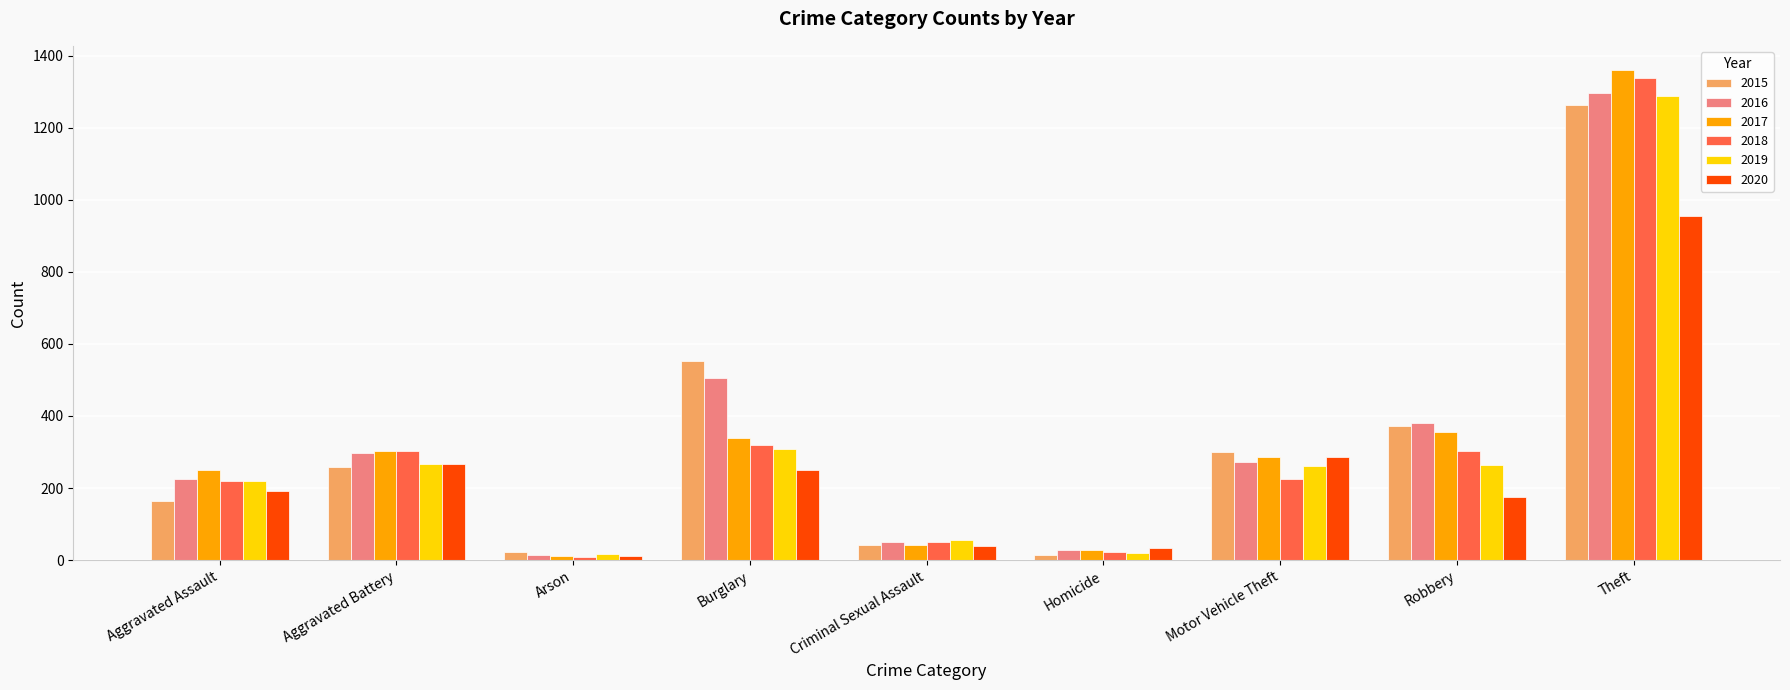

What position from the left is Criminal Sexual Assault?

5